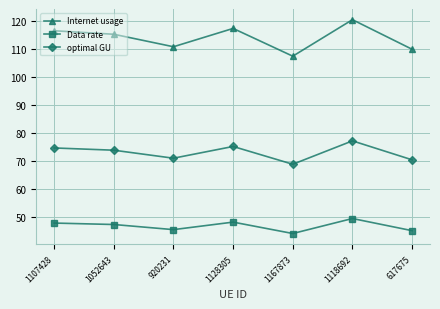

The optimal GU series shows 102.2 at 920231. True or false?

False